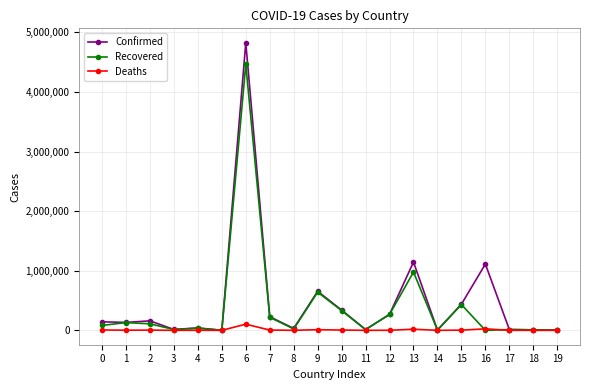

What is the maximum value for Recovered?

4464987